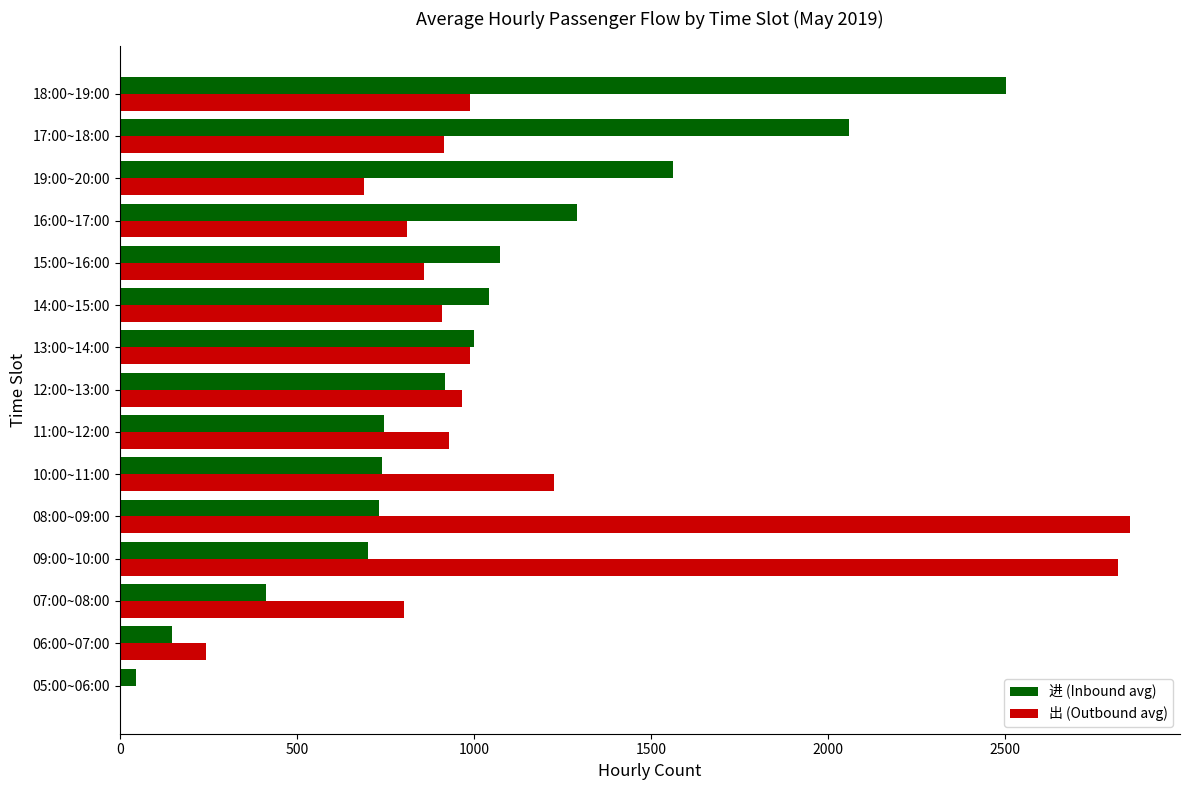

Is the value of 出 (Outbound avg) at 12:00~13:00 greater than the value of 进 (Inbound avg) at 17:00~18:00?

No